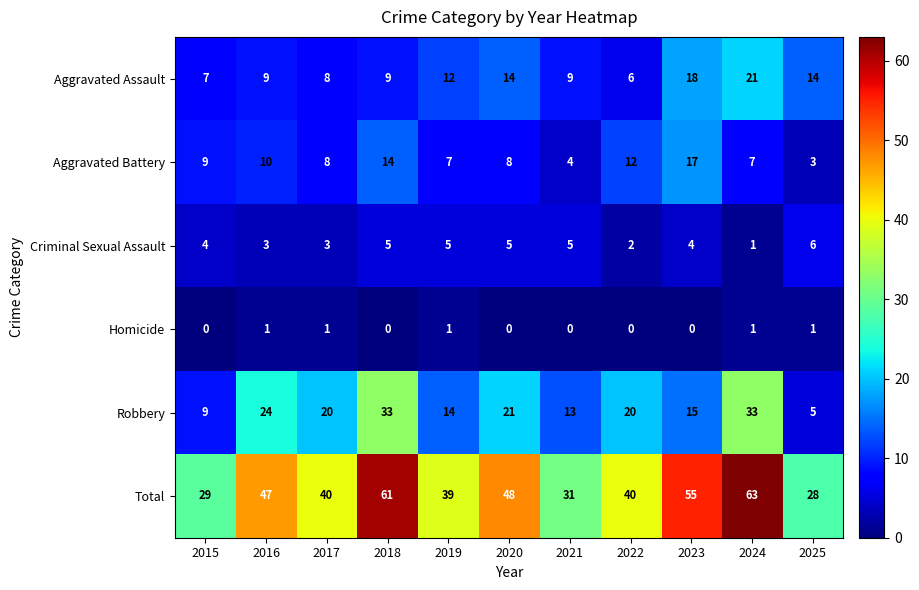

What is the spread (max minus min) of values at 2020?

48